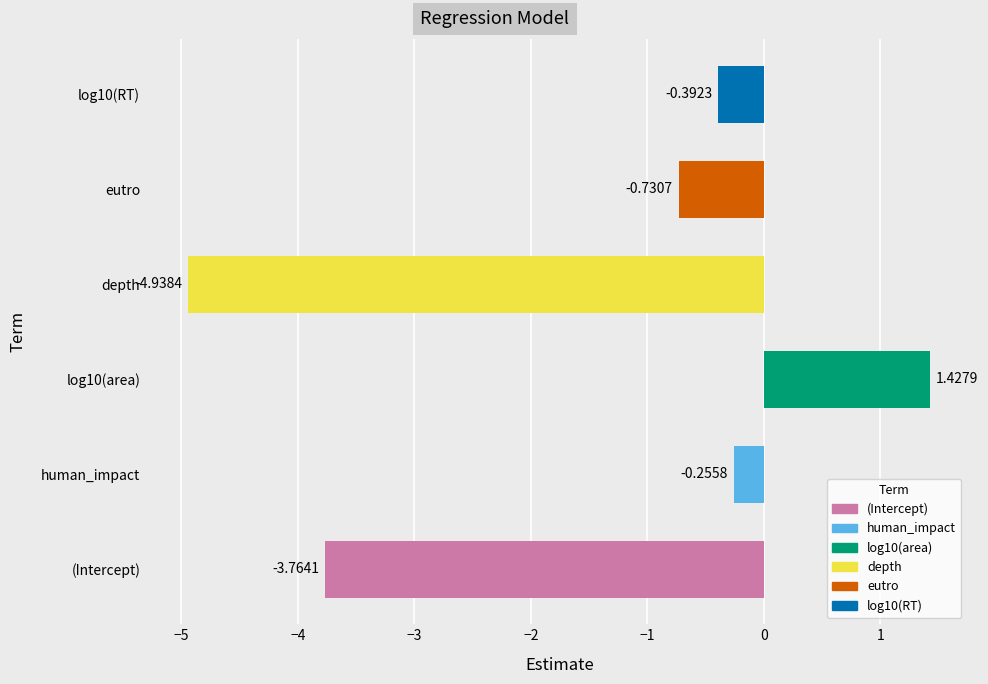

What is the average value?

-1.4